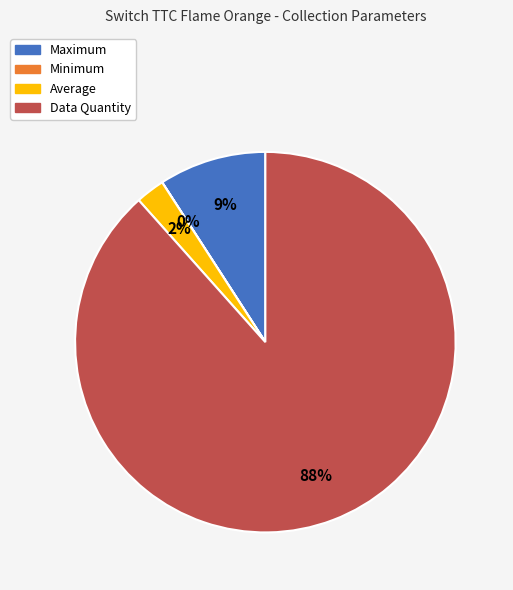

The Average slice represents 2% of the pie. True or false?

True